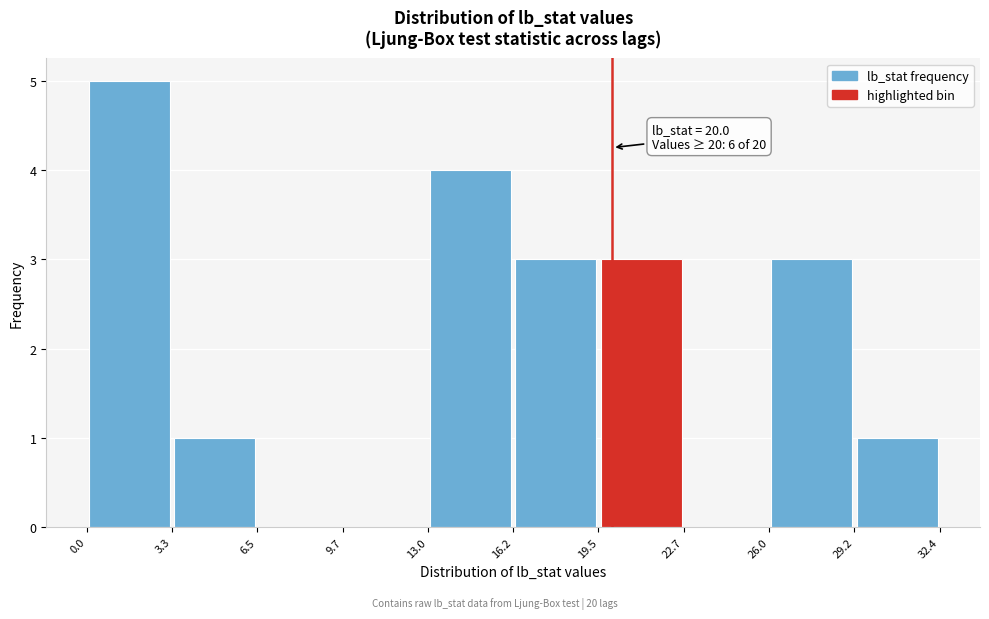

Which range on the x-axis has the tallest bar?

0.0 to 3.3